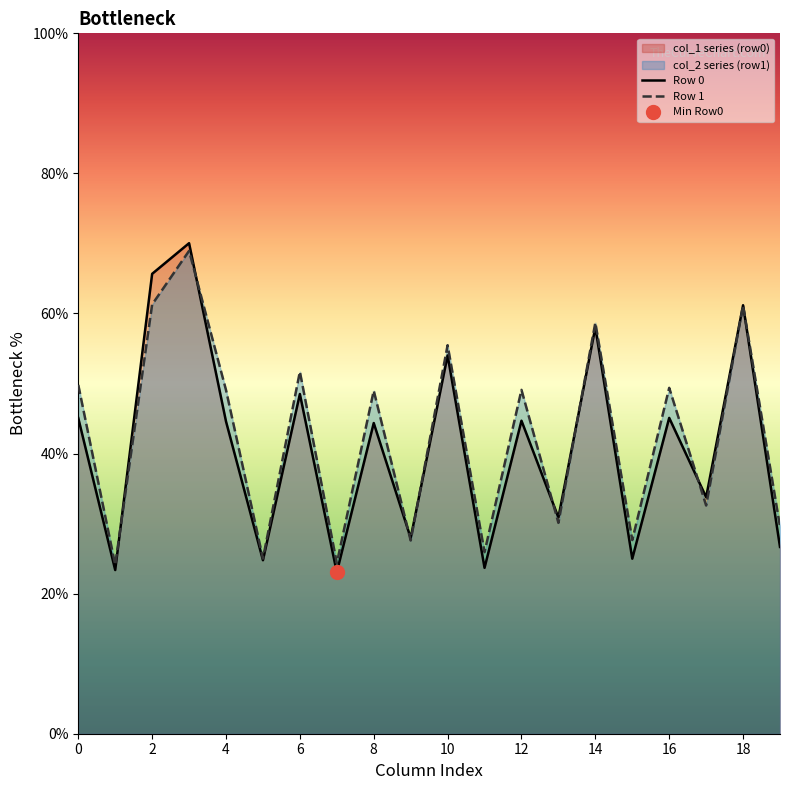

The Row 1 series shows 58.7 at 14. True or false?

True